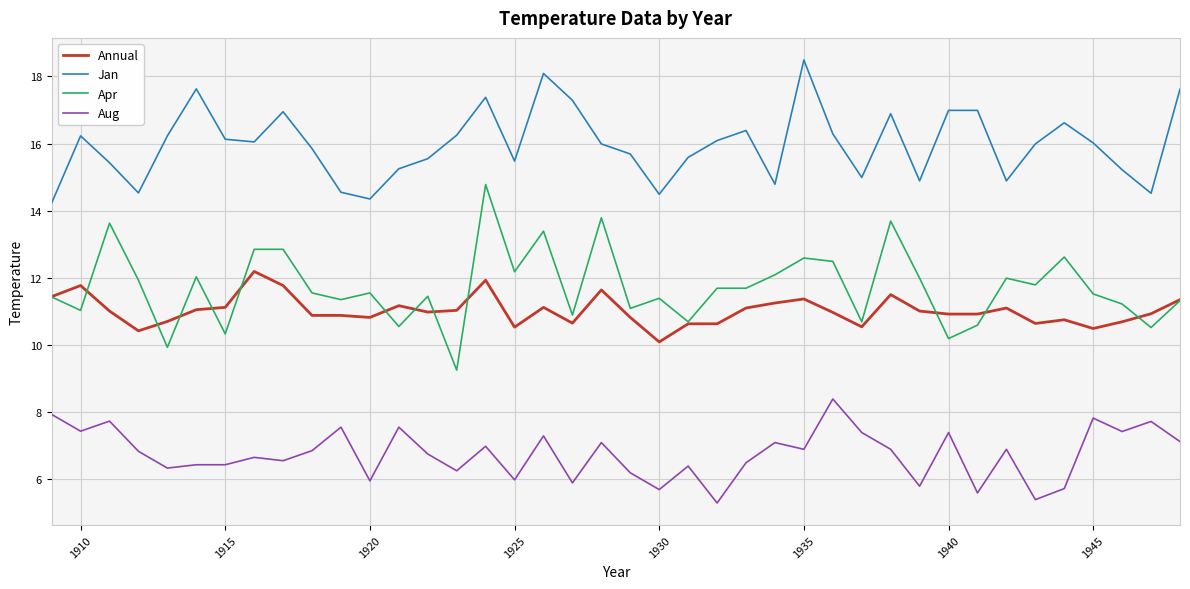

Rank the series by their maximum value, from lowest to highest.

Aug, Annual, Apr, Jan